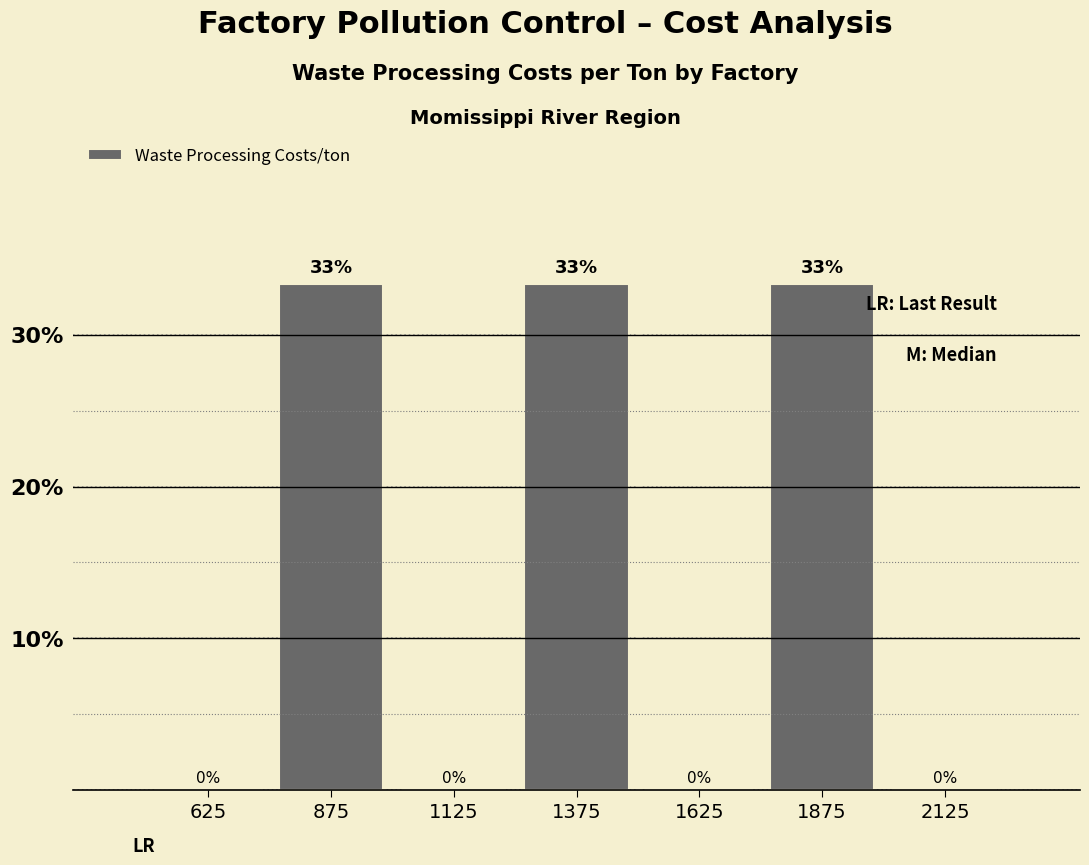

Read the value at 875.

33.3